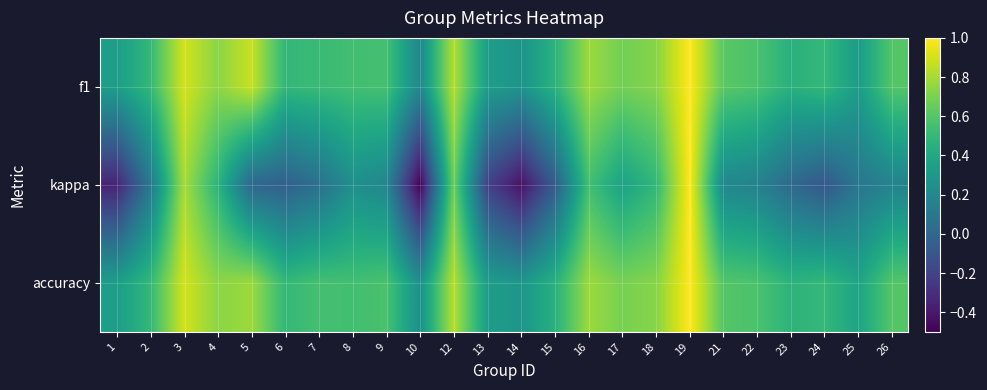

Count the number of categories in the chart.

24